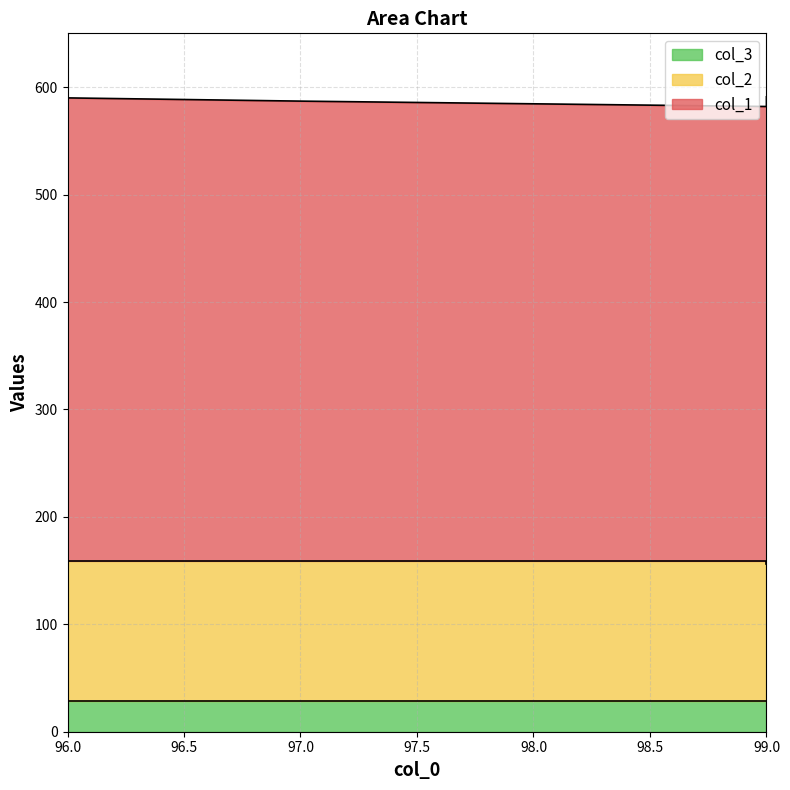

What are all the series names shown in the legend?

col_1, col_2, col_3